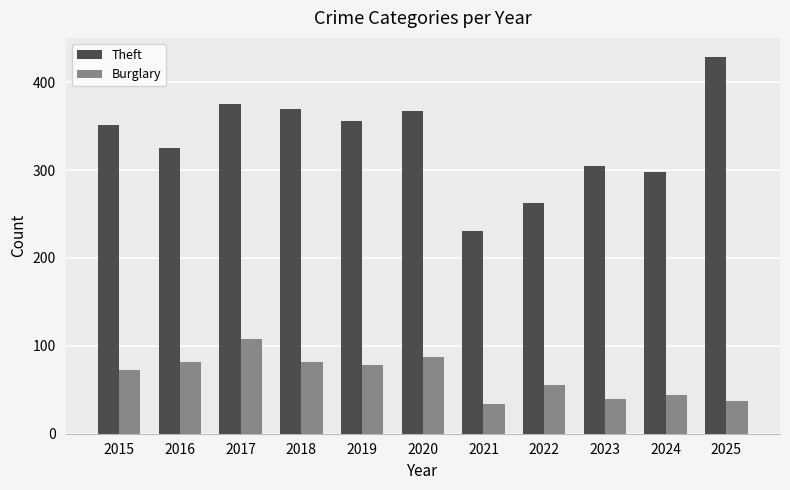

The value of Burglary at 2021 is 34. True or false?

True